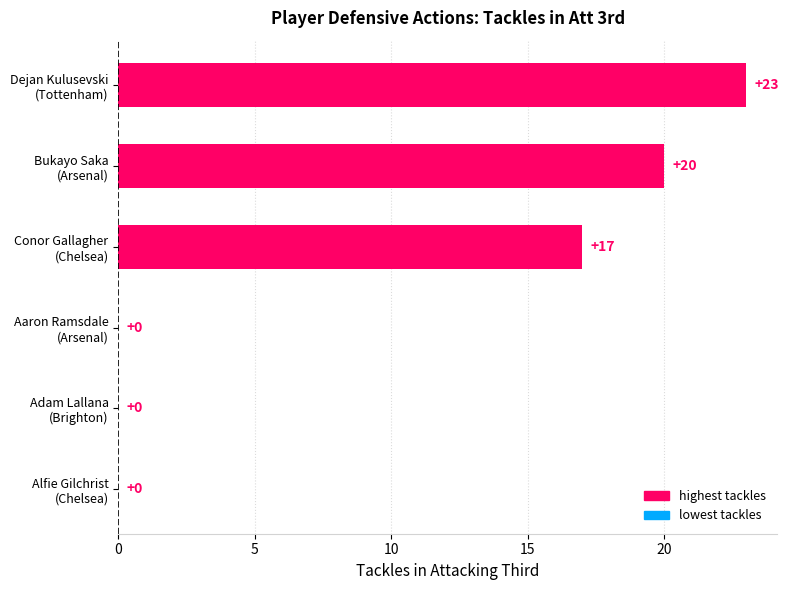

How many values are between 0 and 20?

5